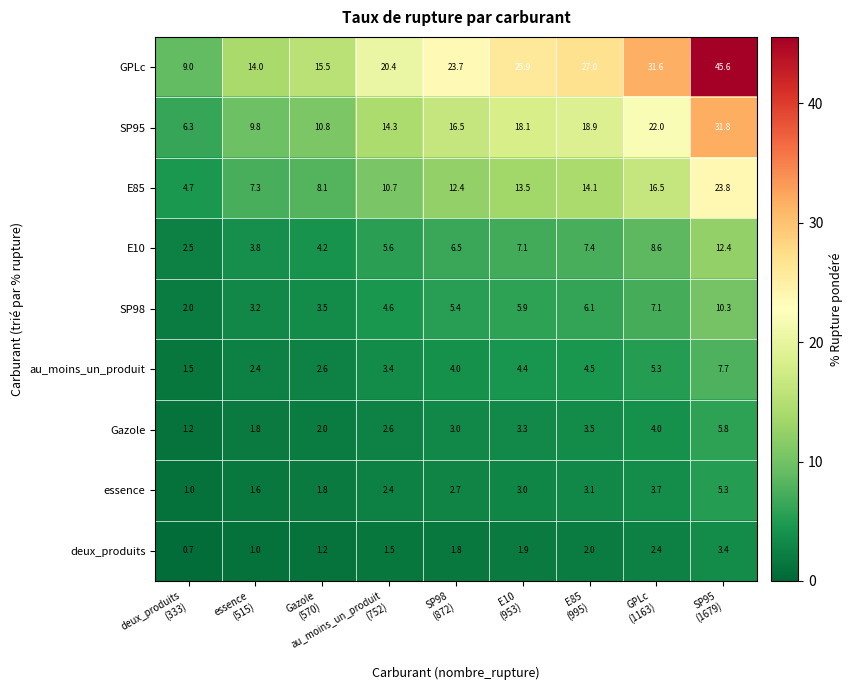

What is the difference between the second highest and second lowest values in the SP95 series?

12.2